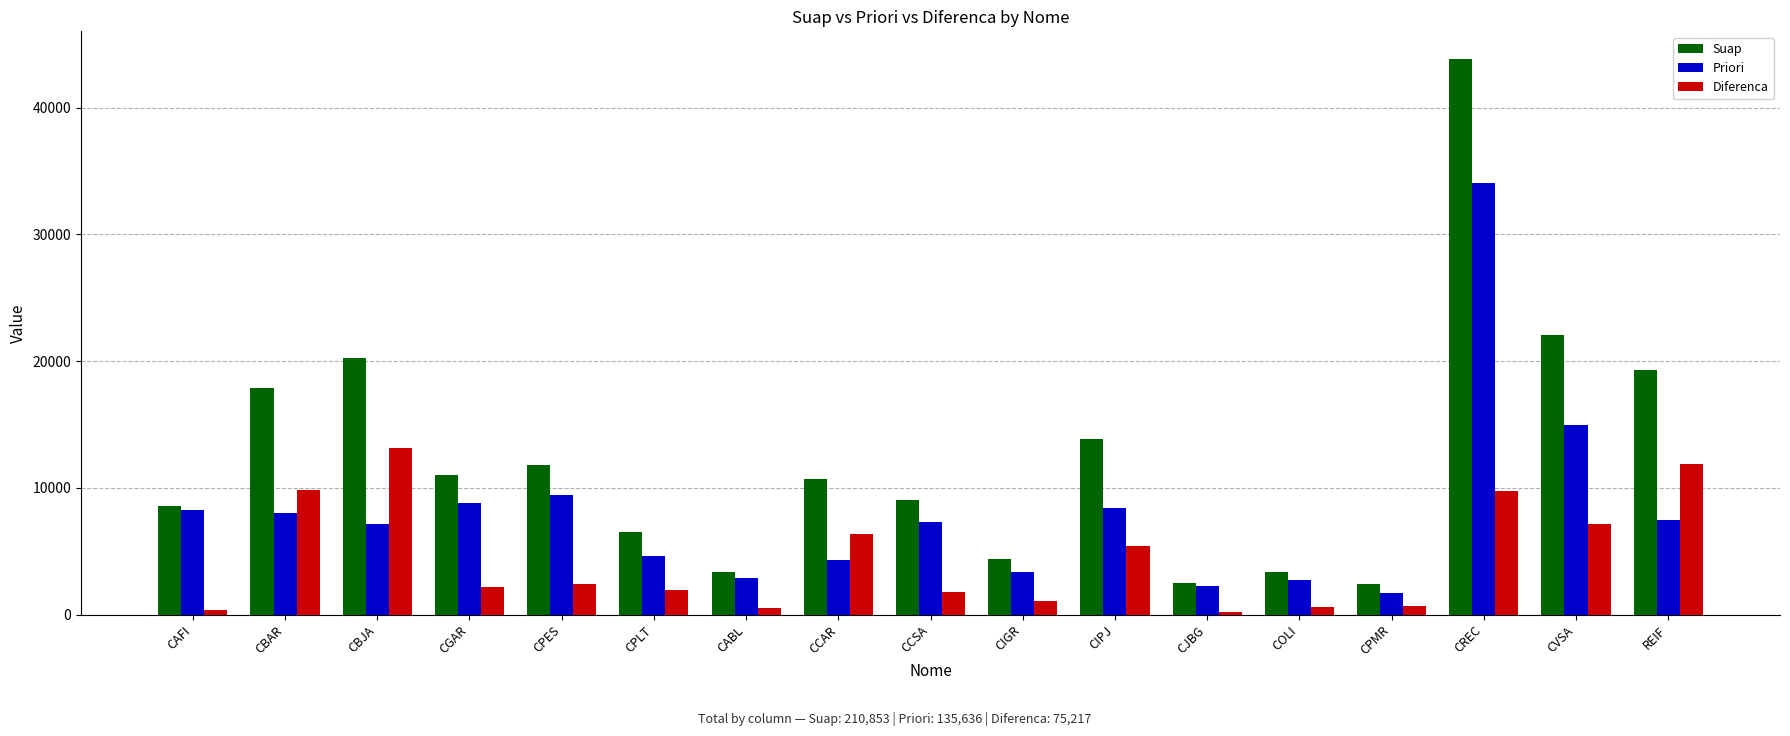

At how many categories does at least one series exceed 43338?

1